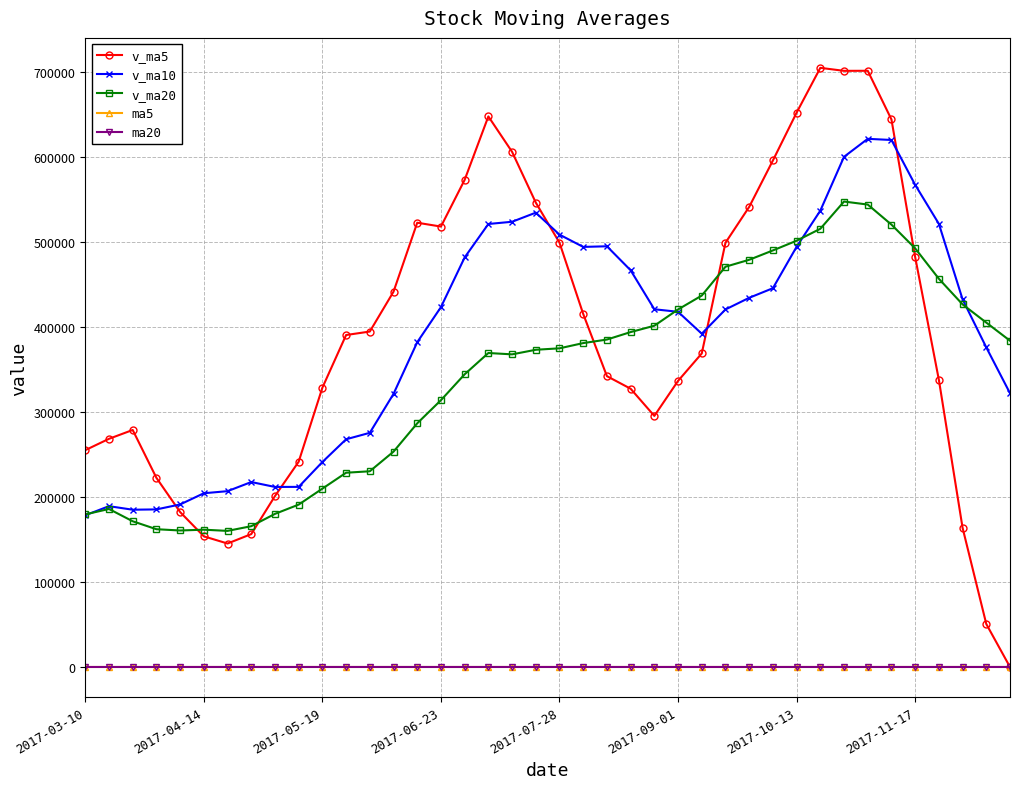

What is the maximum value shown in the chart?

704538.2